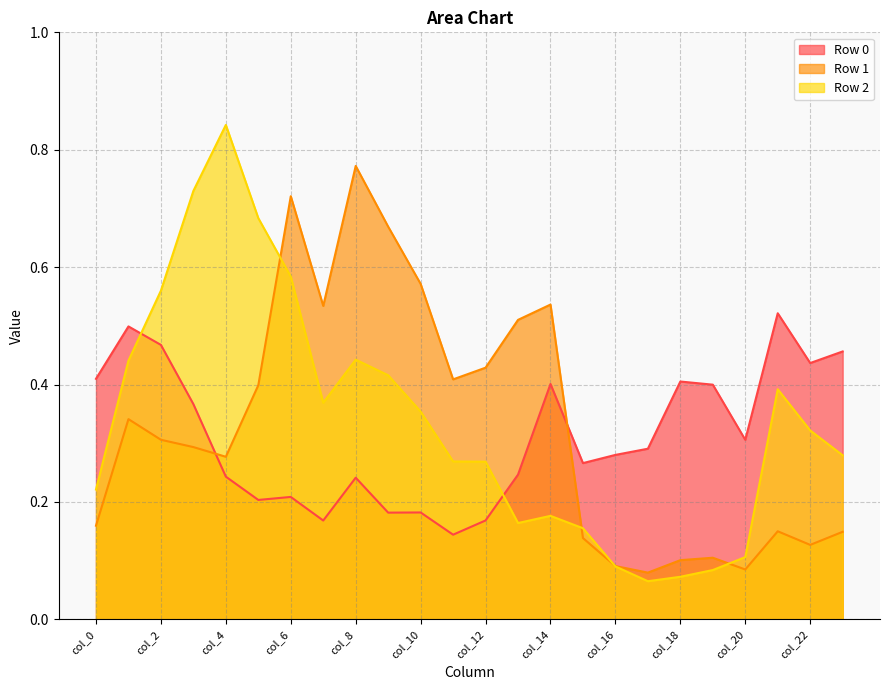

Reading left to right, transcribe all the data shown in this chart.

Row 0: 0.4	0.5	0.5	0.4	0.2	0.2	0.2	0.2	0.2	0.2	0.2	0.1	0.2	0.2	0.4	0.3	0.3	0.3	0.4	0.4	0.3	0.5	0.4	0.5
Row 1: 0.2	0.3	0.3	0.3	0.3	0.4	0.7	0.5	0.8	0.7	0.6	0.4	0.4	0.5	0.5	0.1	0.1	0.1	0.1	0.1	0.1	0.2	0.1	0.1
Row 2: 0.2	0.4	0.6	0.7	0.8	0.7	0.6	0.4	0.4	0.4	0.4	0.3	0.3	0.2	0.2	0.2	0.1	0.1	0.1	0.1	0.1	0.4	0.3	0.3